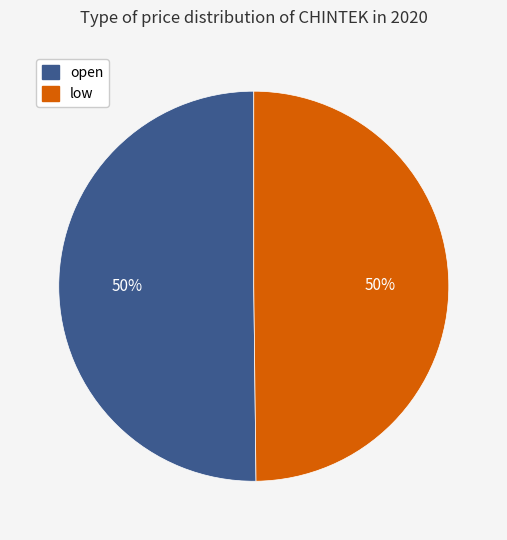

To the nearest percent, what is the average slice percentage?

50%